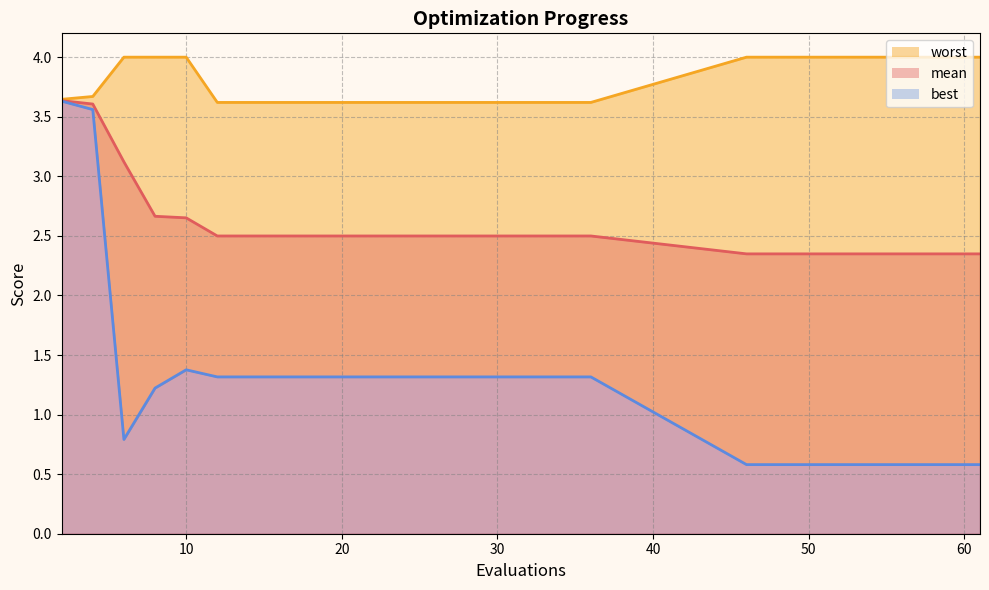

Which series has the largest range (max minus min)?

best_line